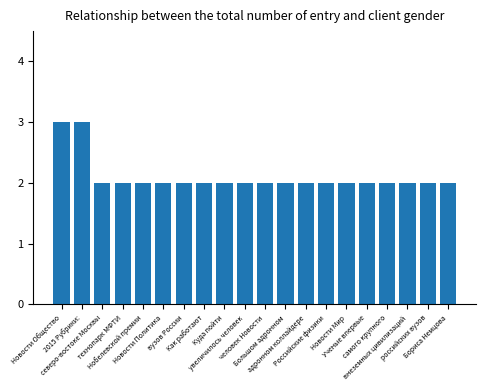

Reading right to left, what are all the values shown in this chart?

Бориса Немцова=2	российских вузов=2	внеземных цивилизаций=2	самого крупного=2	Ученые впервые=2	Новости Мир=2	Российские физики=2	адронном коллайдере=2	Большом адронном=2	человек Новости=2	увеличилось человек=2	Куда пойти=2	Как работают=2	вузов России=2	Новости Политика=2	Нобелевской премии=2	технопарк МФТИ=2	северо-востоке Москвы=2	2015 Рубрики:=3	Новости Общество=3